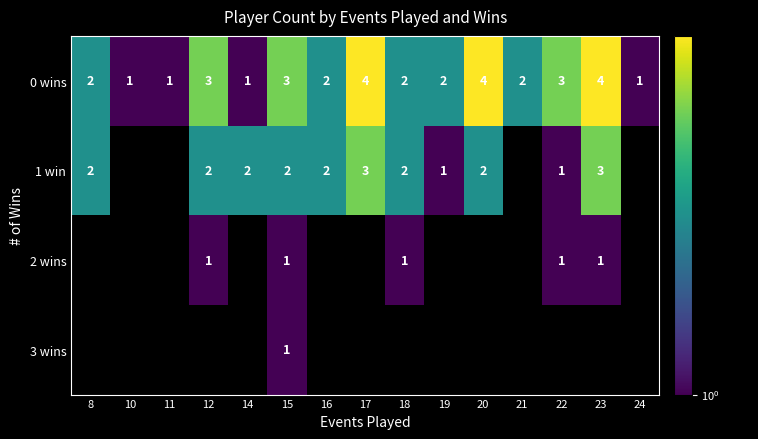

True or false: 0 wins has a value of 1 at 17.

False